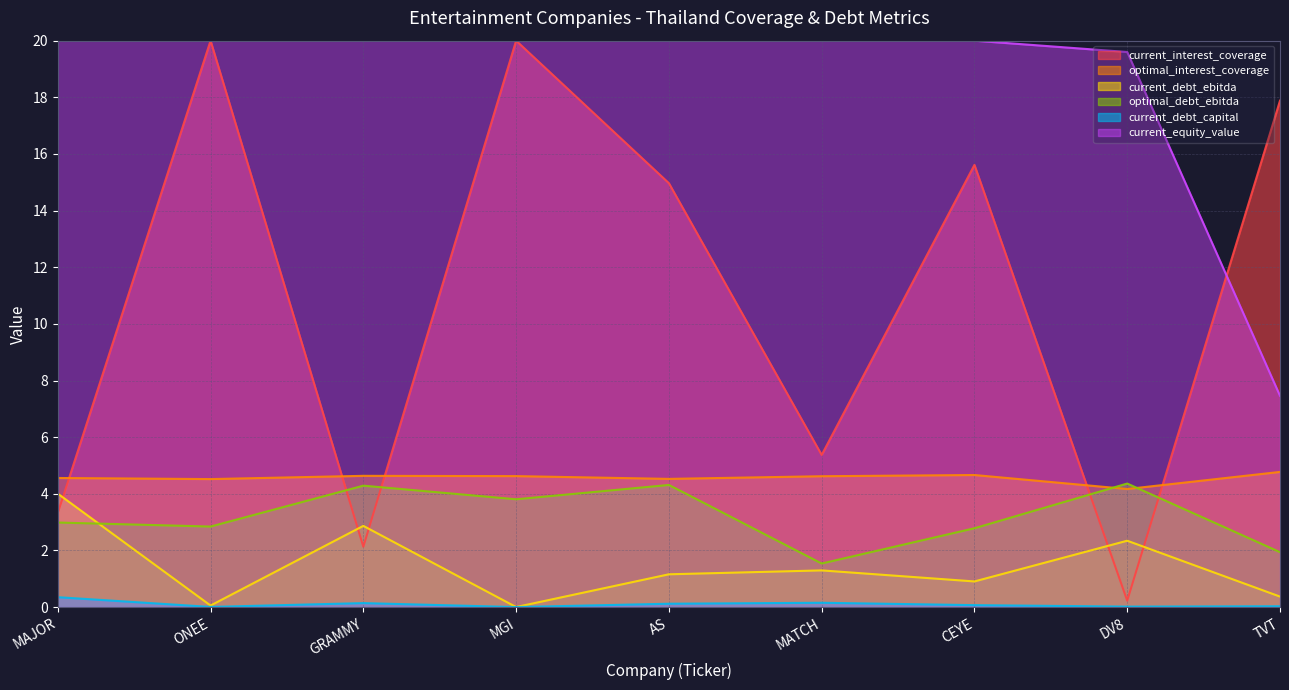

Count the number of categories in the chart.

9